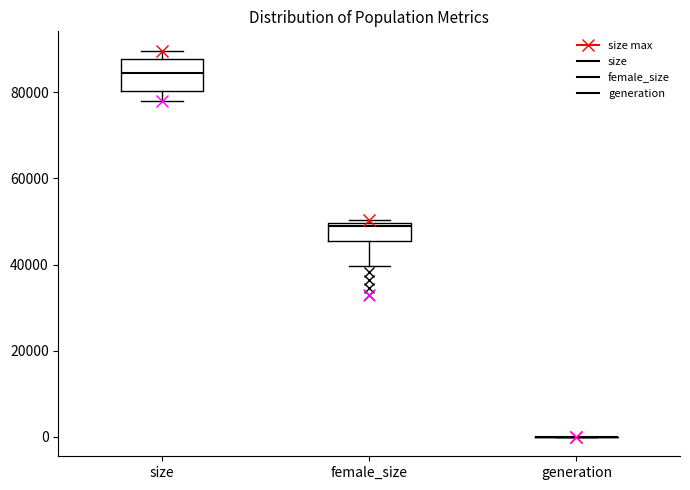

Reading left to right, transcribe this box plot: for each box, give where its median line is, the range the box spans, and where its two whiskers end, as read against the y-axis. The values are not printed on the chart, so give them approximately, as read against the axis.

size: median 84000, box 80000 to 88000, whiskers 78000 to 90000
female_size: median 48000, box 46000 to 50000, whiskers 40000 to 50000 (just above the box's upper edge)
generation: box collapsed to a line at 0, whiskers 0 to 0